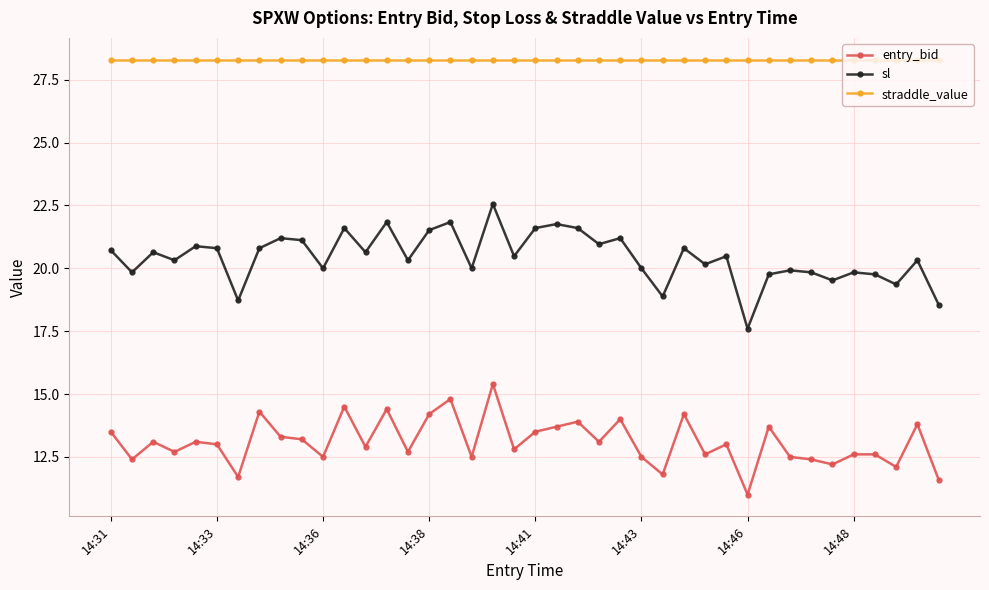

Which series has the largest total across all categories?

straddle_value